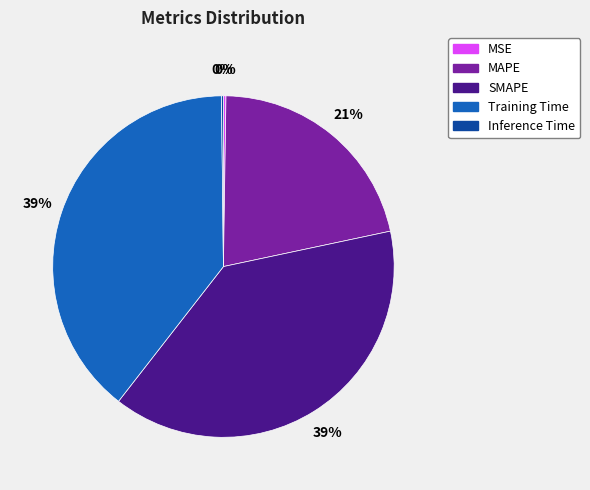

To the nearest percent, what is the average slice percentage?

20%